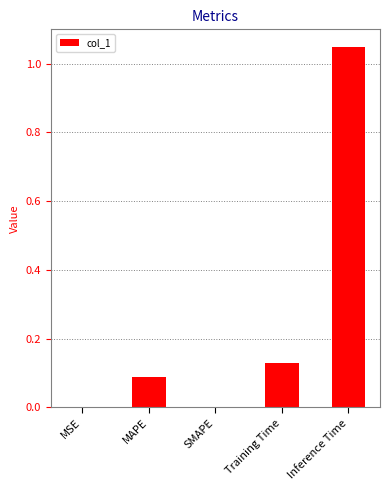

At which category does the chart reach its peak across all series?

Inference Time